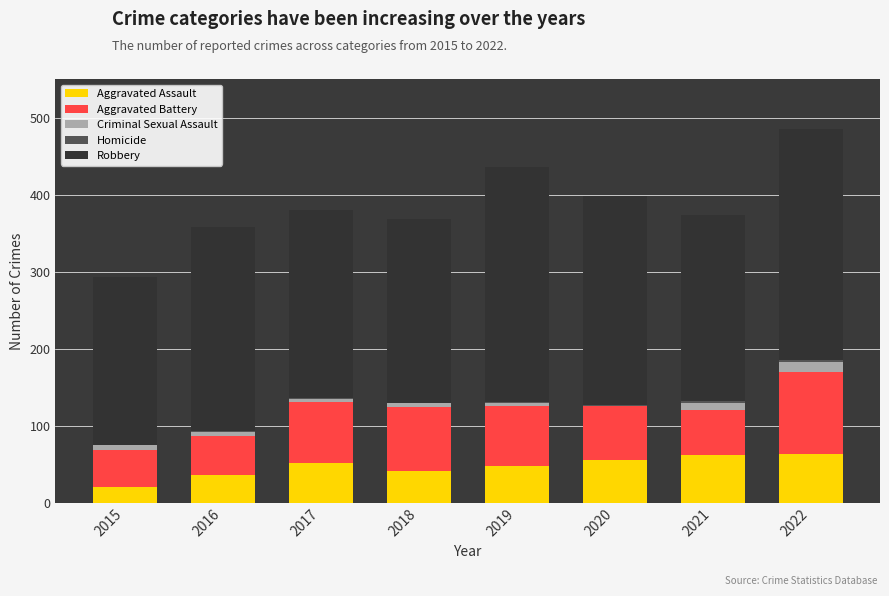

The value of Aggravated Assault at 2018 is 41. True or false?

True